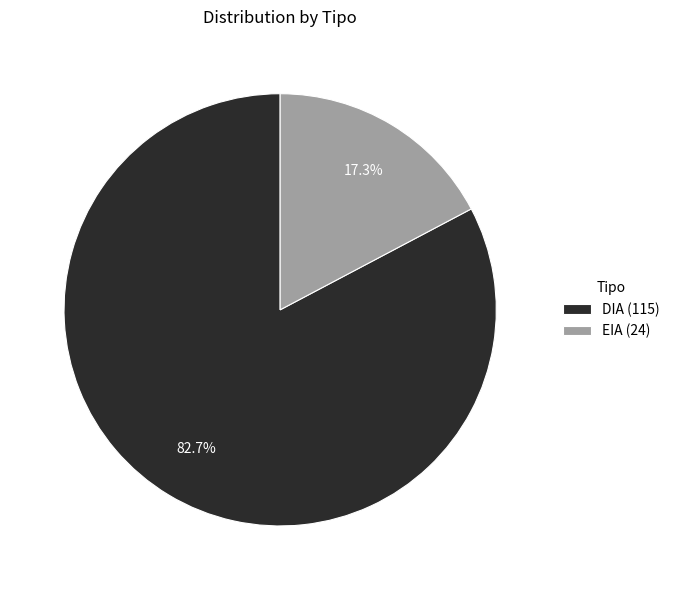

What portion of the pie excludes EIA?

82.7%